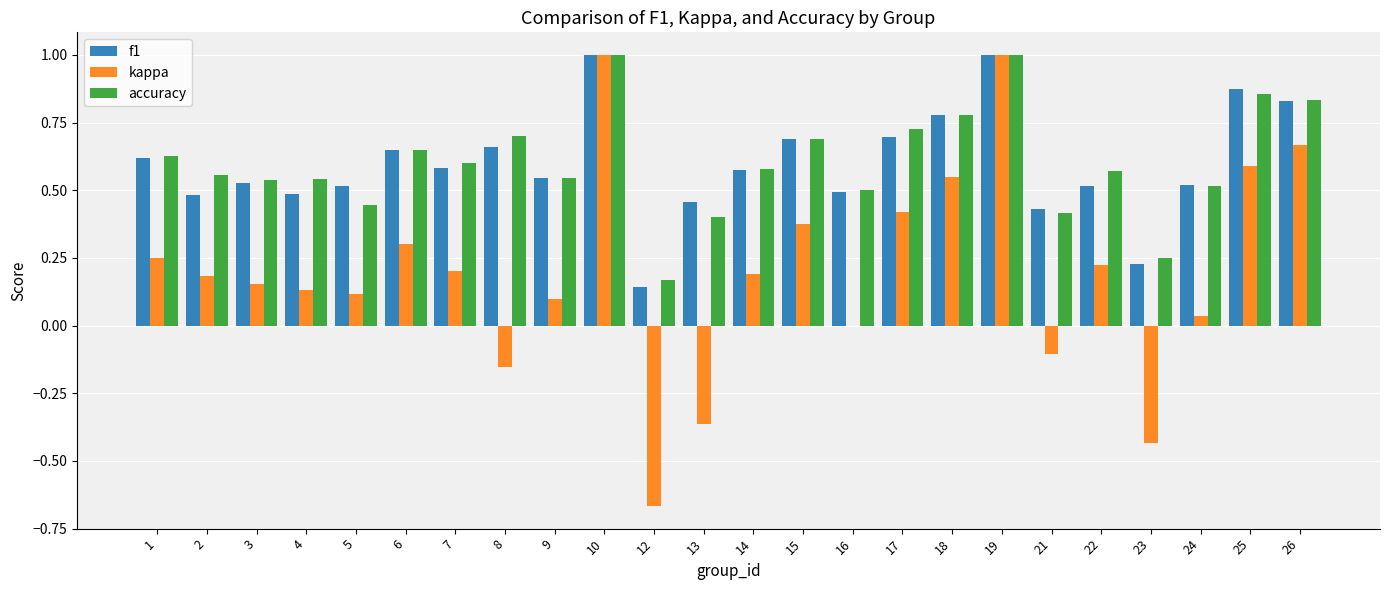

What is the highest value of the f1 series?

1.0